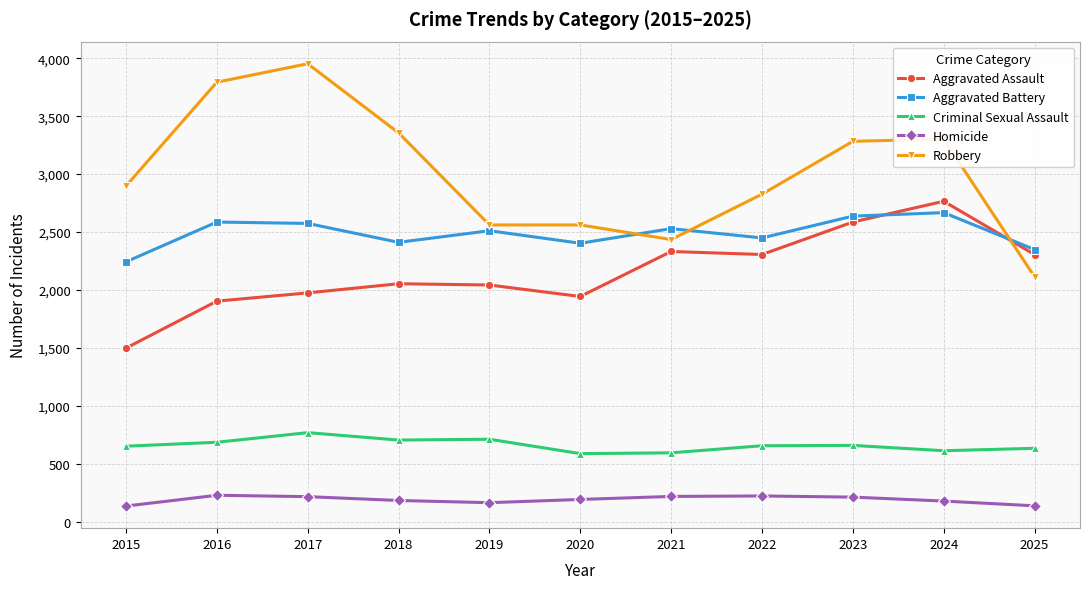

What is the difference between the second highest and second lowest values in the Robbery series?

1357